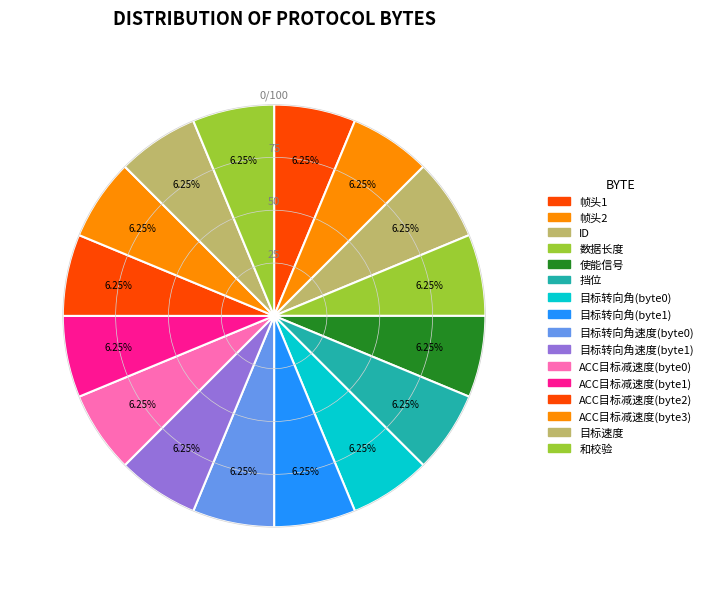

Rank the categories by value from lowest to highest.

帧头1, 帧头2, ID, 数据长度, 使能信号, 挡位, 目标转向角(byte0), 目标转向角(byte1), 目标转向角速度(byte0), 目标转向角速度(byte1), ACC目标减速度(byte0), ACC目标减速度(byte1), ACC目标减速度(byte2), ACC目标减速度(byte3), 目标速度, 和校验